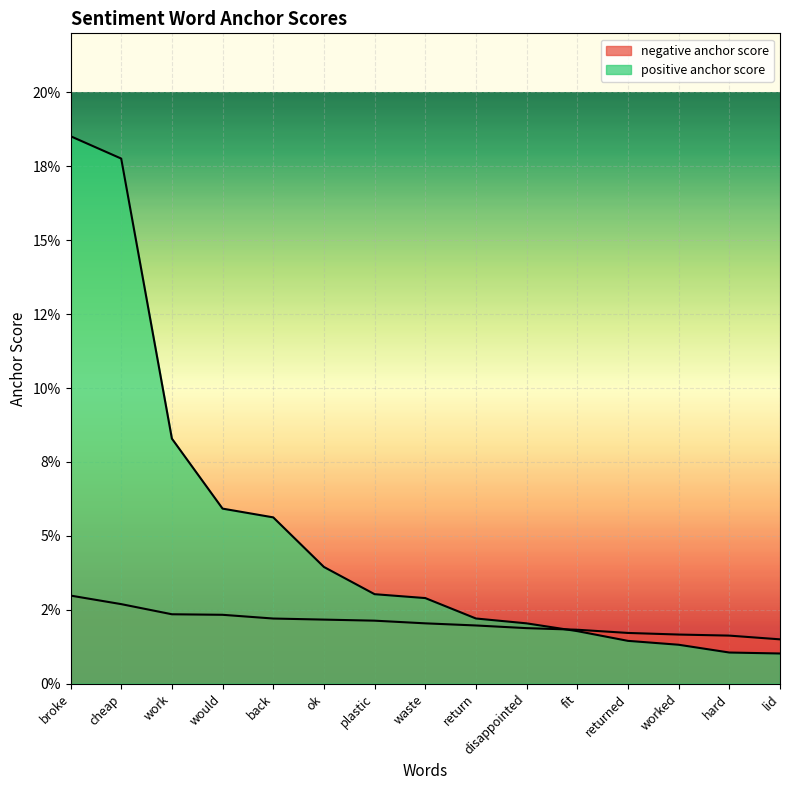

What are all the series names shown in the legend?

negative anchor score, positive anchor score